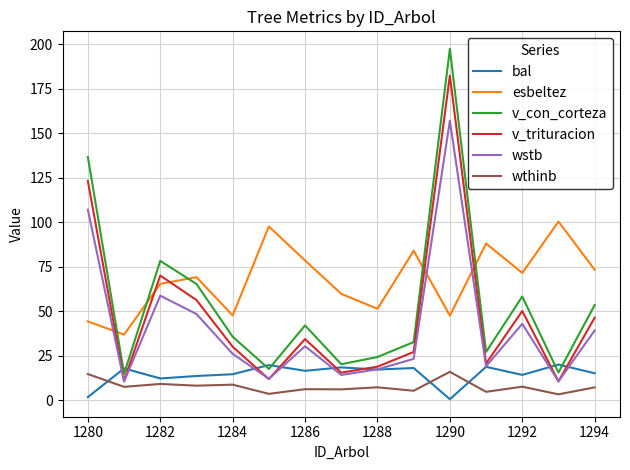

Which series has the largest total across all categories?

esbeltez